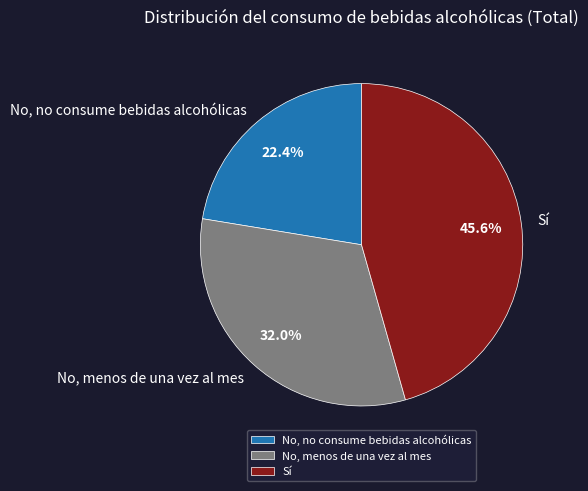

Between No, menos de una vez al mes and Sí, which is larger?

Sí